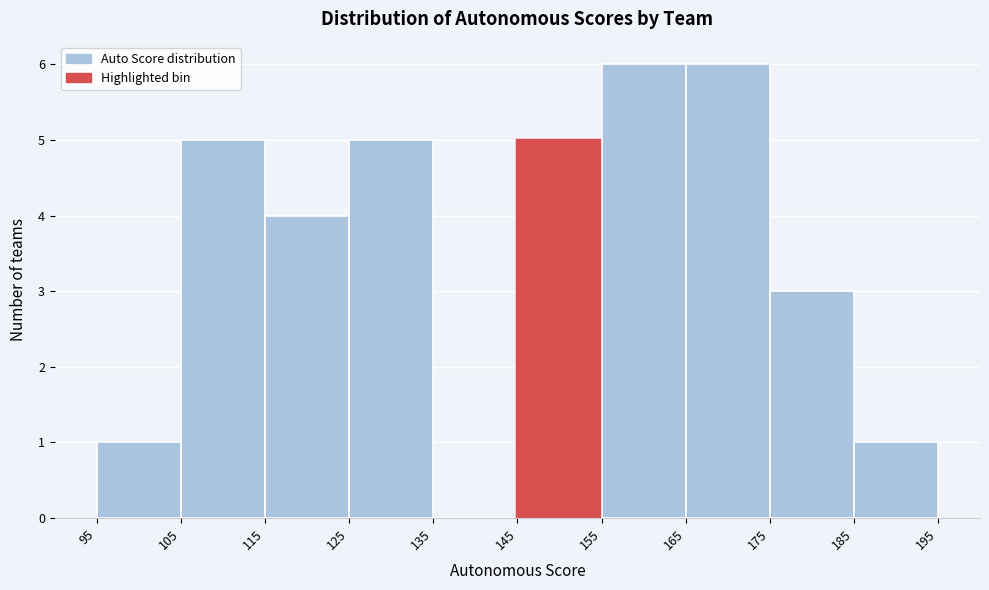

Reading left to right, list every bar in this chart as the range it spans on the x-axis followed by its height. The values are not printed on the chart, so give them approximately, as read against the axis.

95 to 105: 1
105 to 115: 5
115 to 125: 4
125 to 135: 5
135 to 145: 0
145 to 155: 5
155 to 165: 6
165 to 175: 6
175 to 185: 3
185 to 195: 1